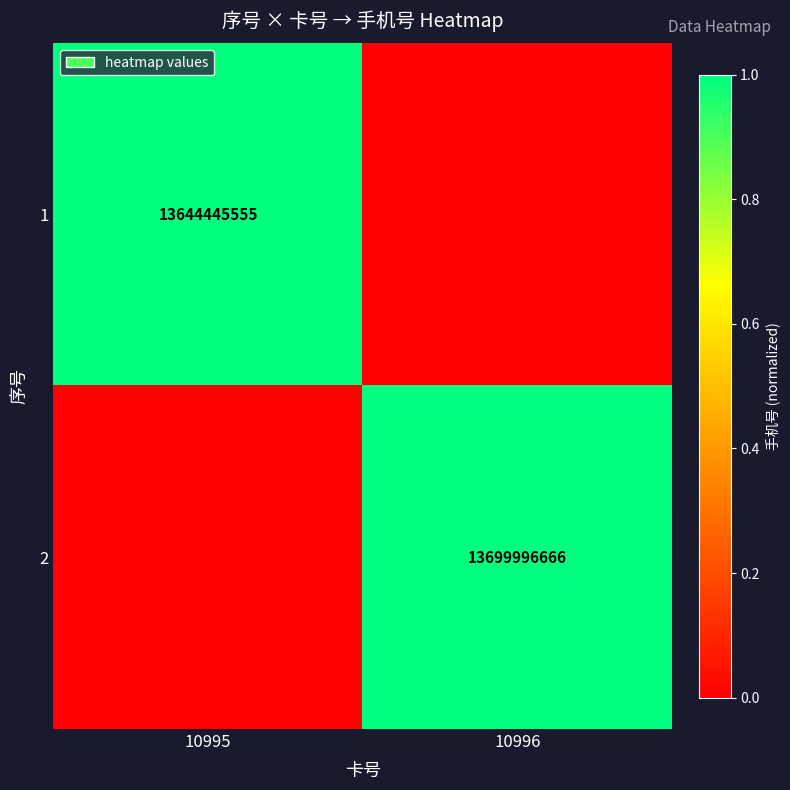

The value of 2 at 10996 is 13699996666. True or false?

True